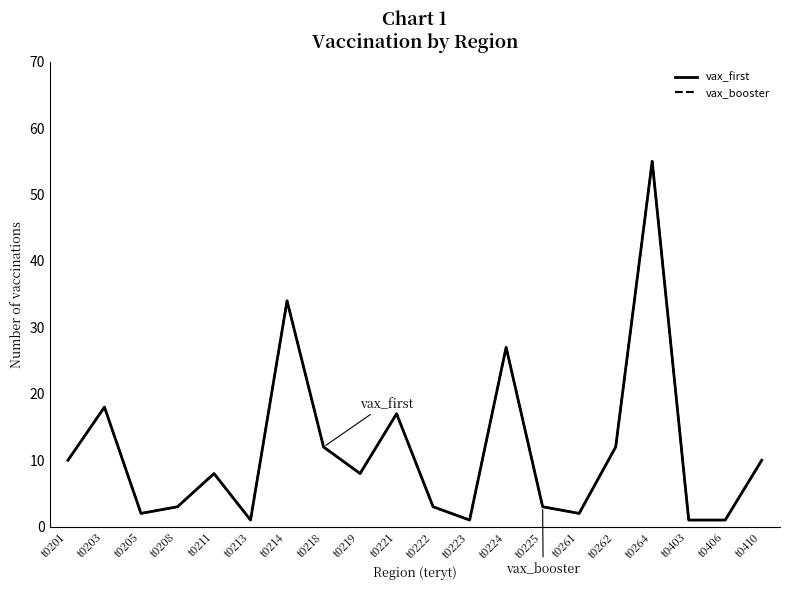

Reading left to right, what are all the values shown in this chart?

vax_first: t0201=10	t0203=18	t0205=2	t0208=3	t0211=8	t0213=1	t0214=34	t0218=12	t0219=8	t0221=17	t0222=3	t0223=1	t0224=27	t0225=3	t0261=2	t0262=12	t0264=55	t0403=1	t0406=1	t0410=10
vax_booster: t0201=10	t0203=18	t0205=2	t0208=3	t0211=8	t0213=1	t0214=34	t0218=12	t0219=8	t0221=17	t0222=3	t0223=1	t0224=27	t0225=3	t0261=2	t0262=12	t0264=55	t0403=1	t0406=1	t0410=10